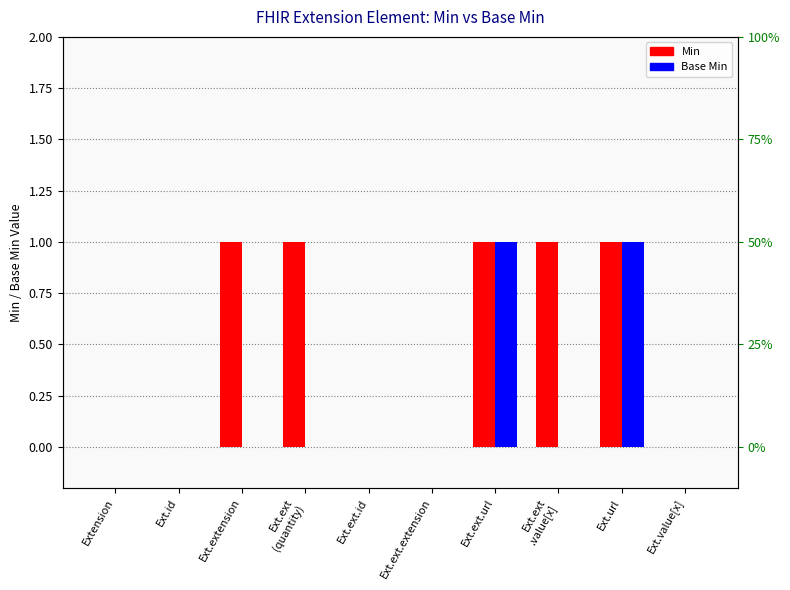

Reading left to right, list all the values displayed in this chart.

Min: 0	0	1	1	0	0	1	1	1	0
Base Min: 0	0	0	0	0	0	1	0	1	0